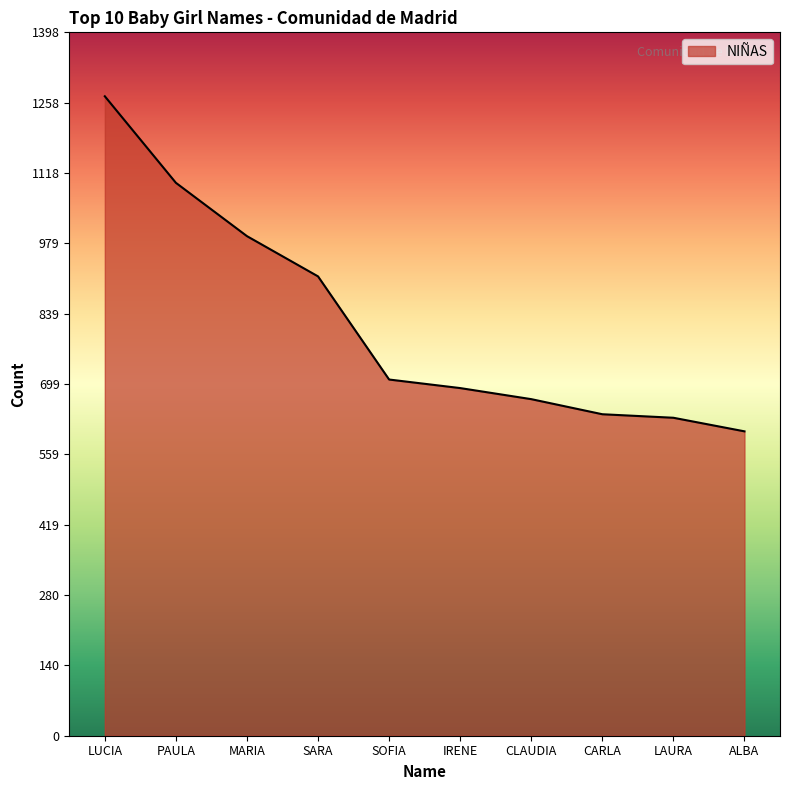

What is the greatest value displayed?

1271